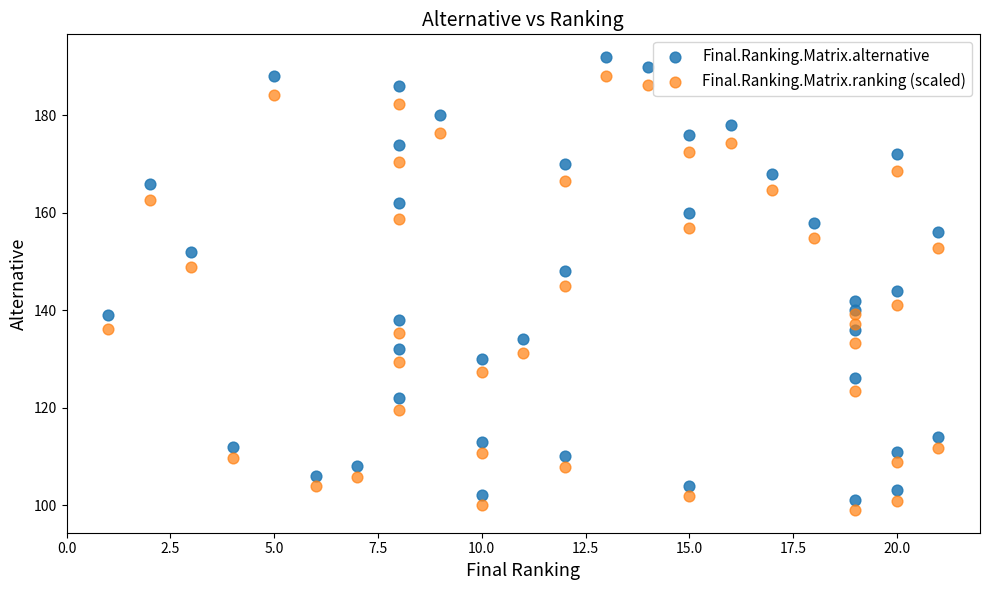

Which series has the widest spread of Y values?

Final.Ranking.Matrix.alternative